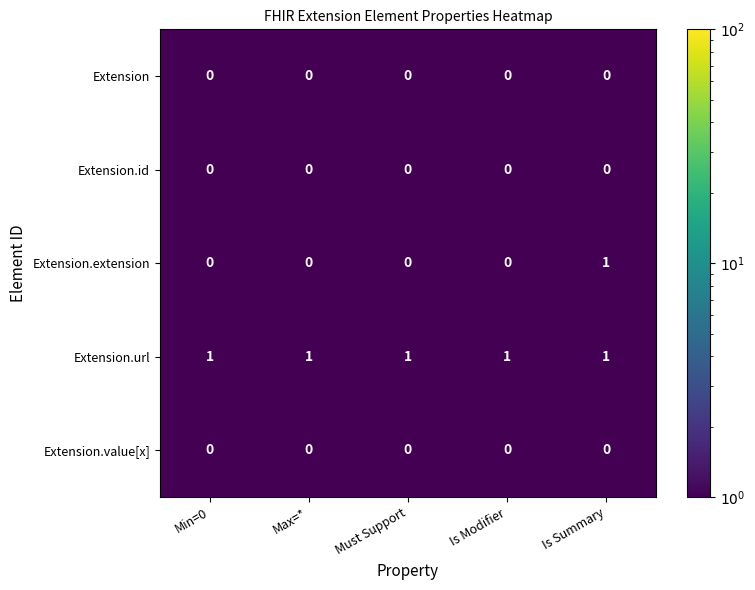

What is the total value across all series at Is Summary?

2